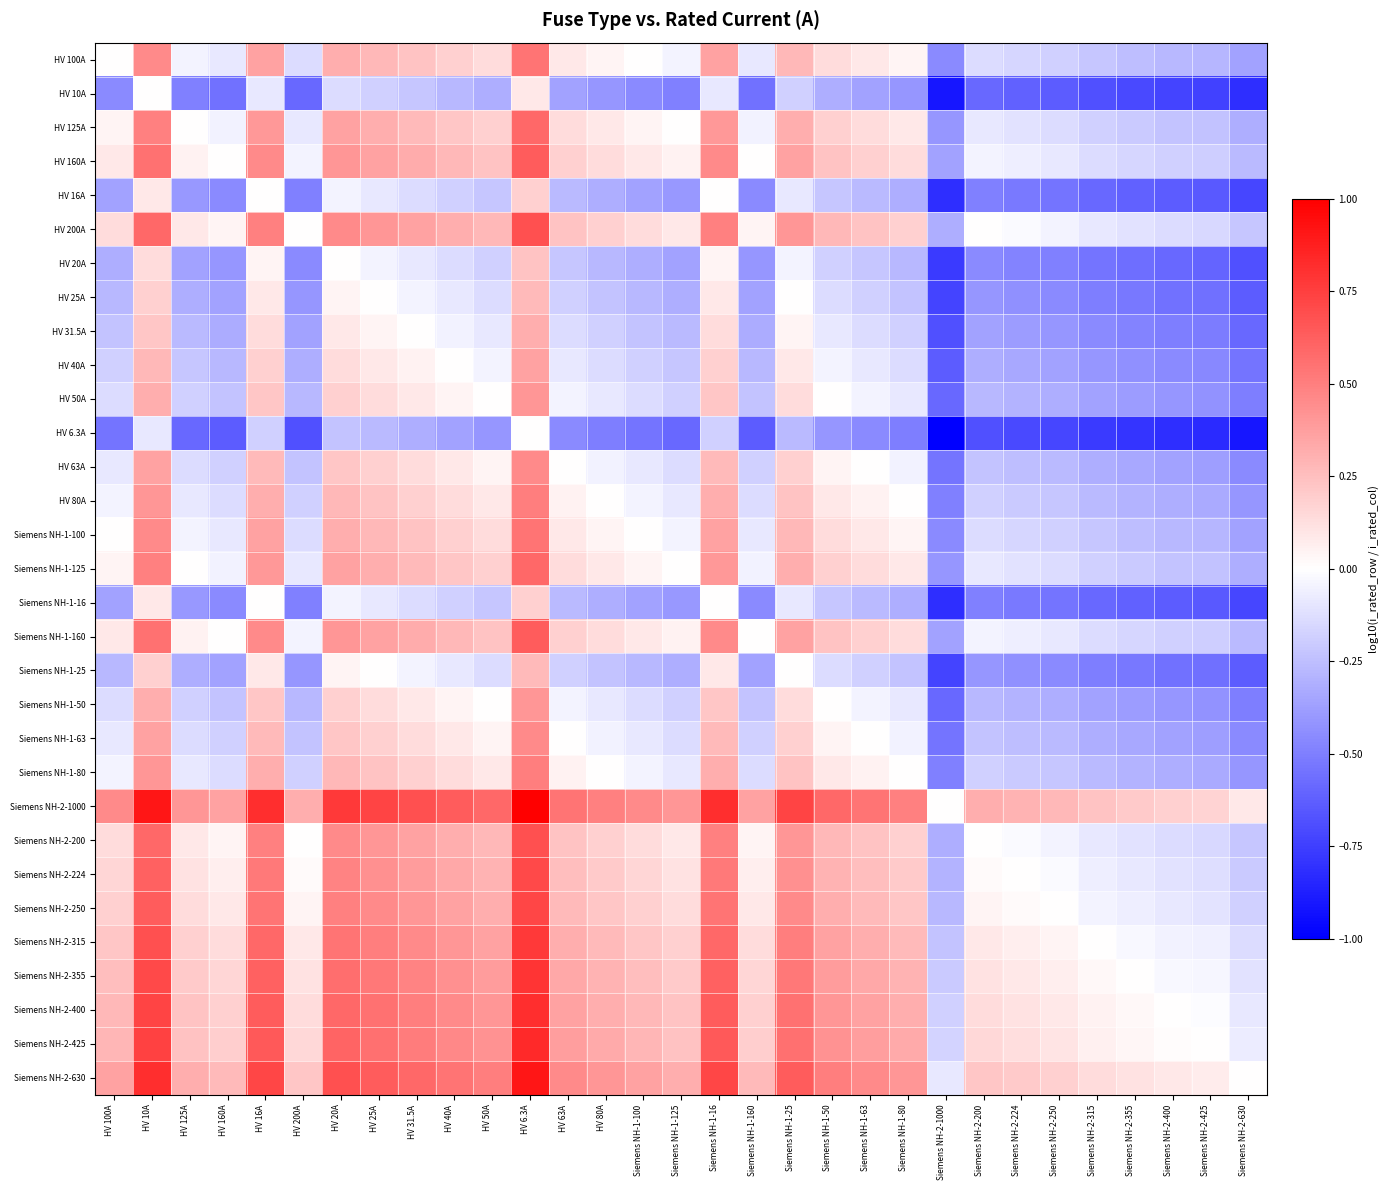

At how many categories does at least one series exceed 0?

31